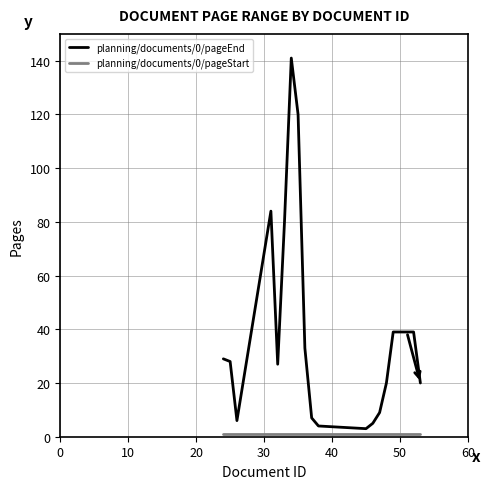

Which series has the largest range (max minus min)?

planning/documents/0/pageEnd